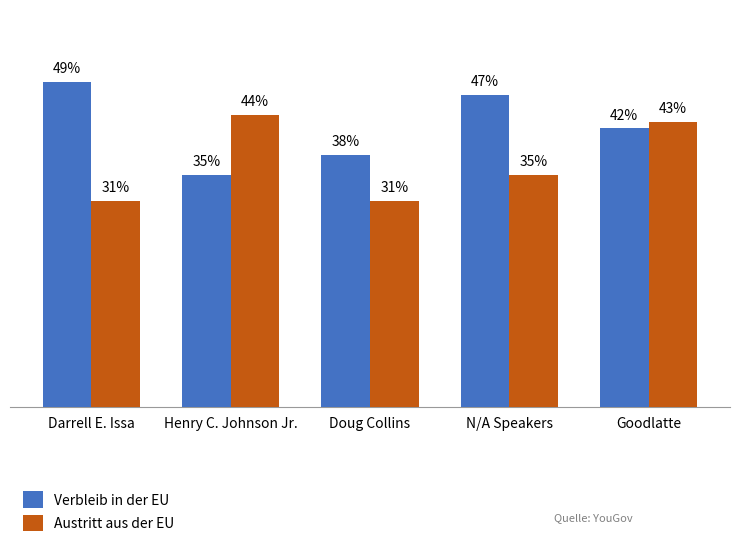

List the series in order of their peak value, lowest first.

Austritt aus der EU, Verbleib in der EU